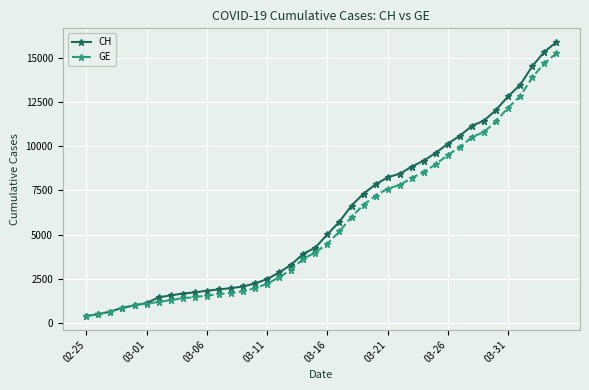

Which series has the largest range (max minus min)?

CH